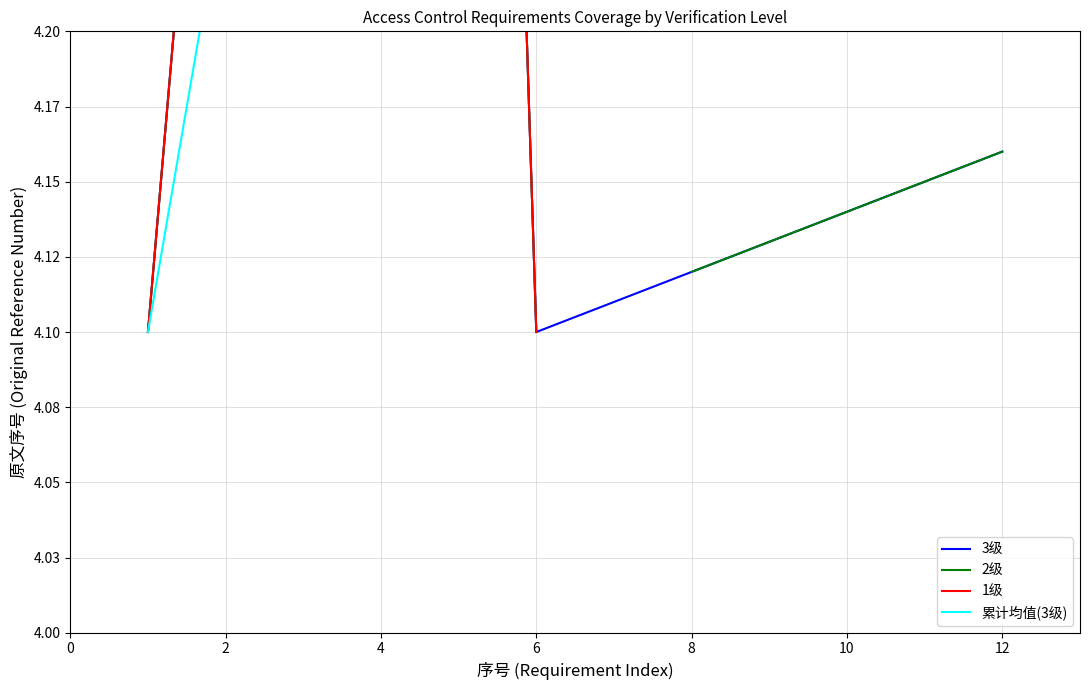

What is the difference between the maximum and minimum values in the 3级 series?

0.8